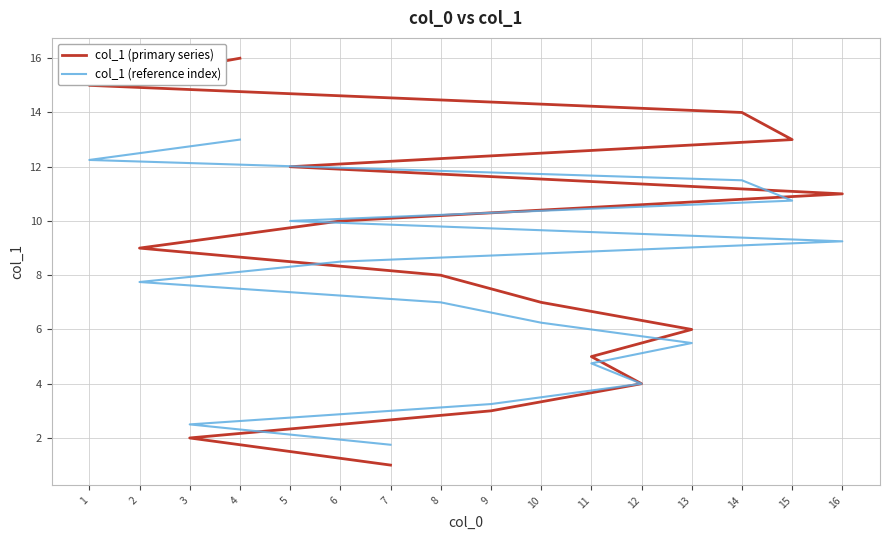

At which label is col_1 (reference index) closest to 7?

8